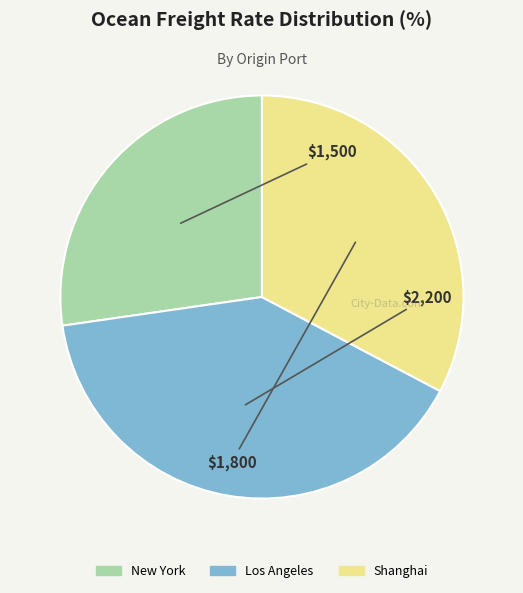

Is the sum of New York and Shanghai greater than half?

Yes